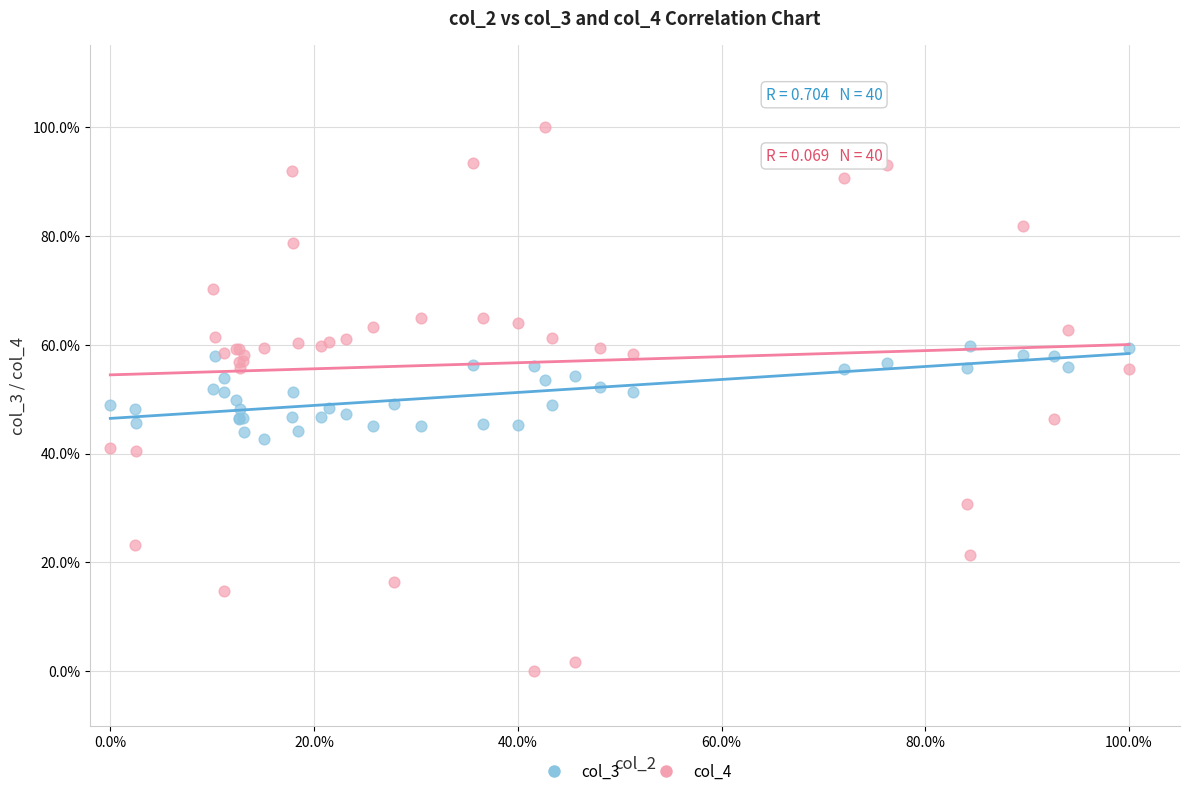

Which series contains the highest Y value?

col_4